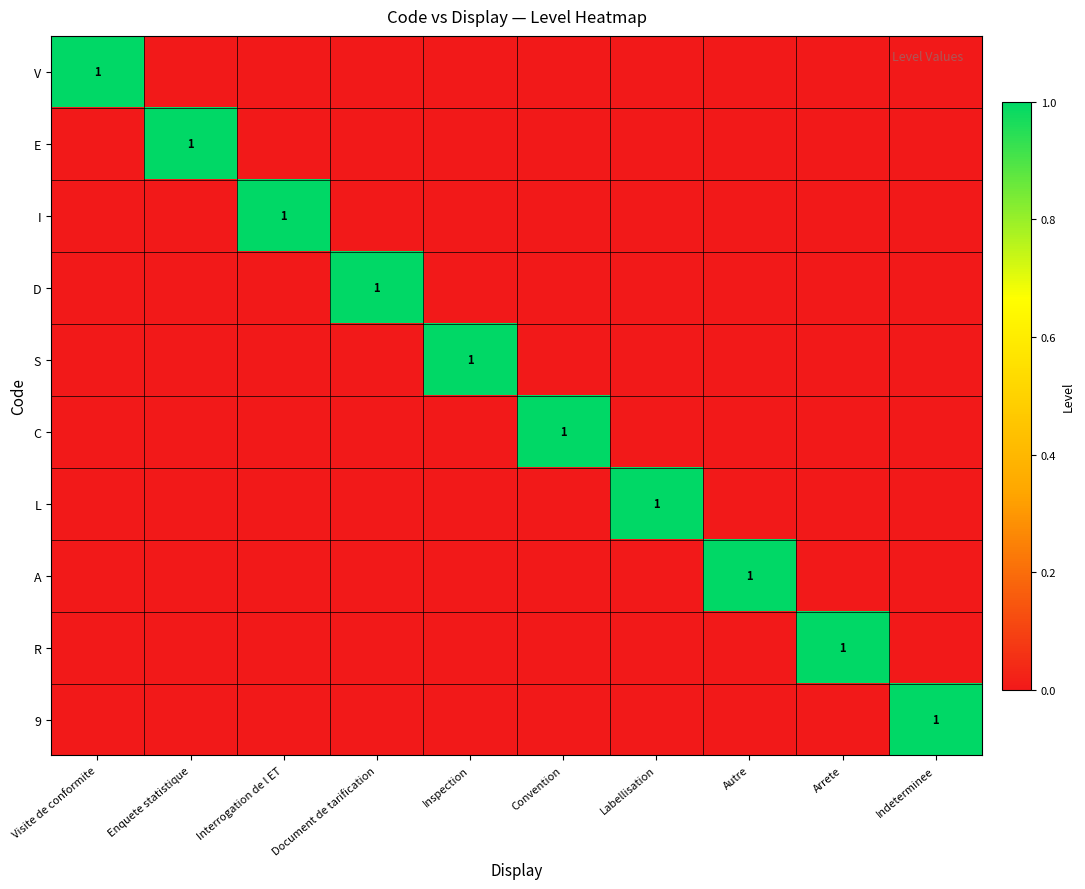

How many series are shown in this chart?

10